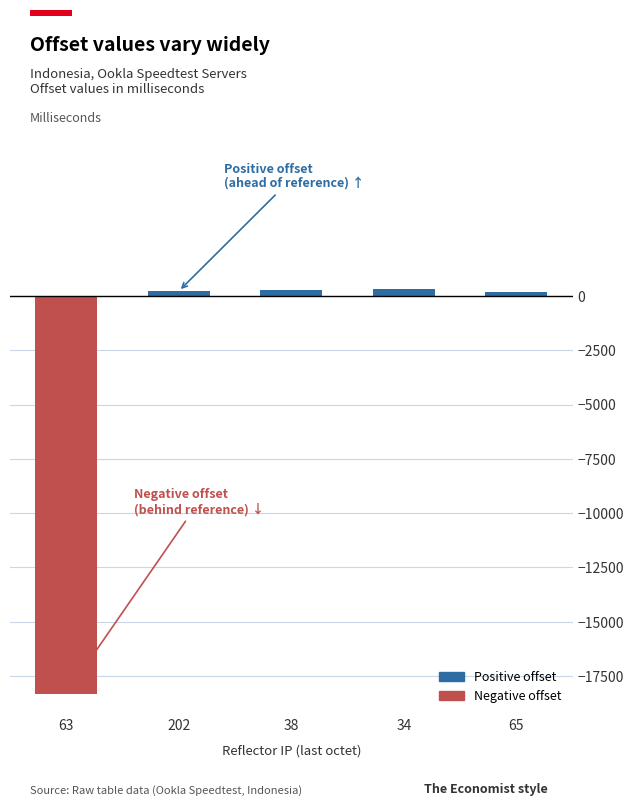

What is the sum of the values at 65 and 34?

500